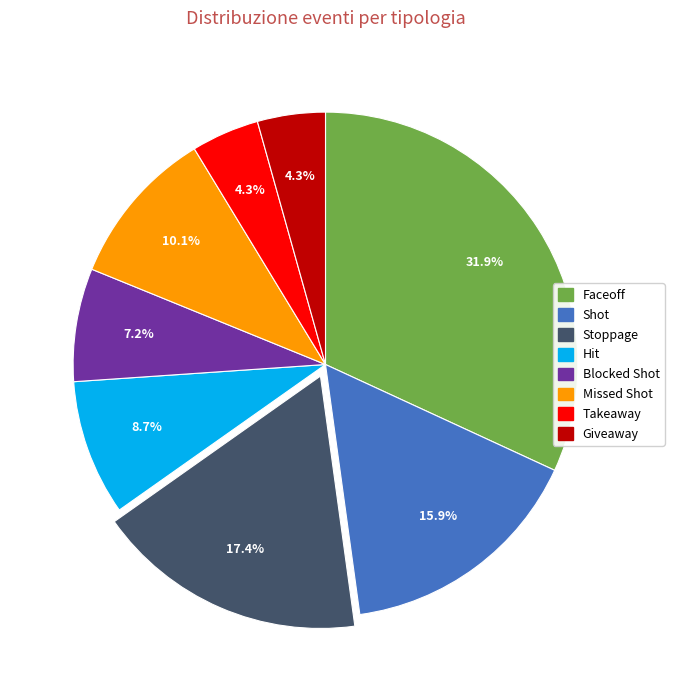

What percentage do Blocked Shot and Hit together represent?

15.9%